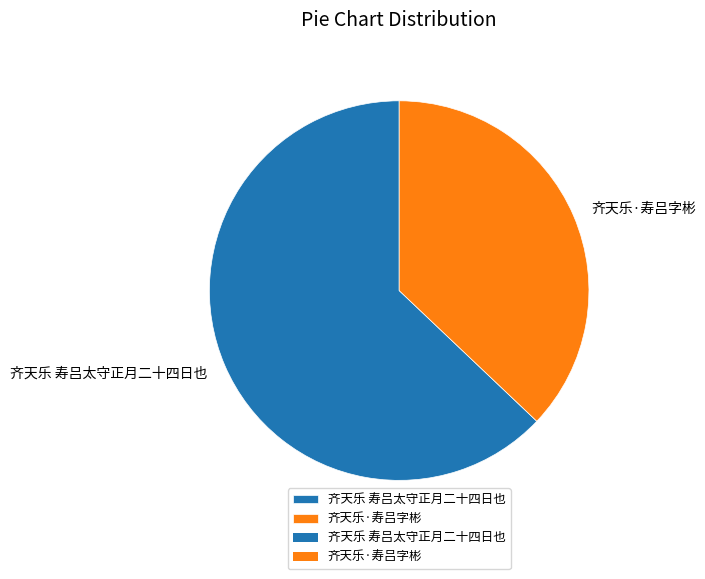

Approximately how many times larger is the value at 齐天乐 寿吕太守正月二十四日也 compared to 齐天乐·寿吕字彬?

1.7